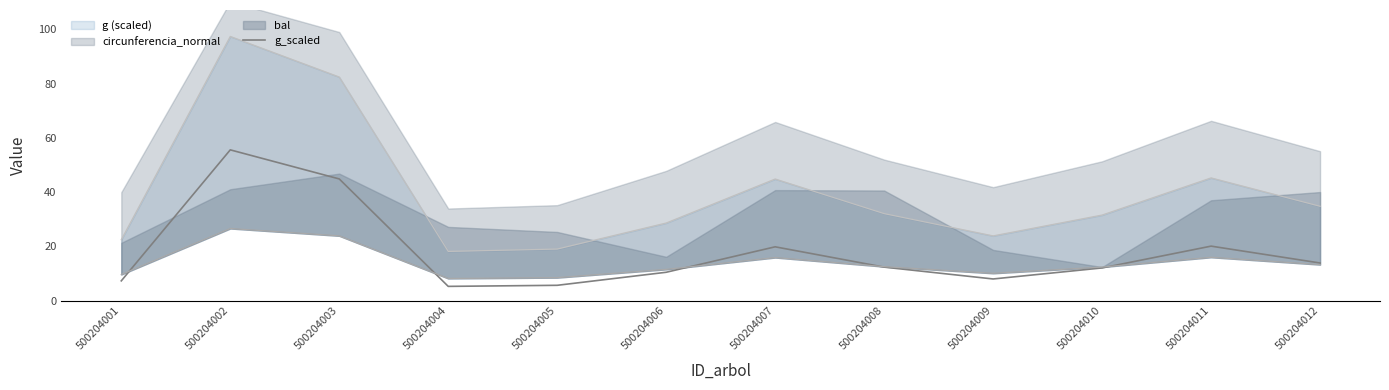

What is the approximate value at 500204004?

5.3